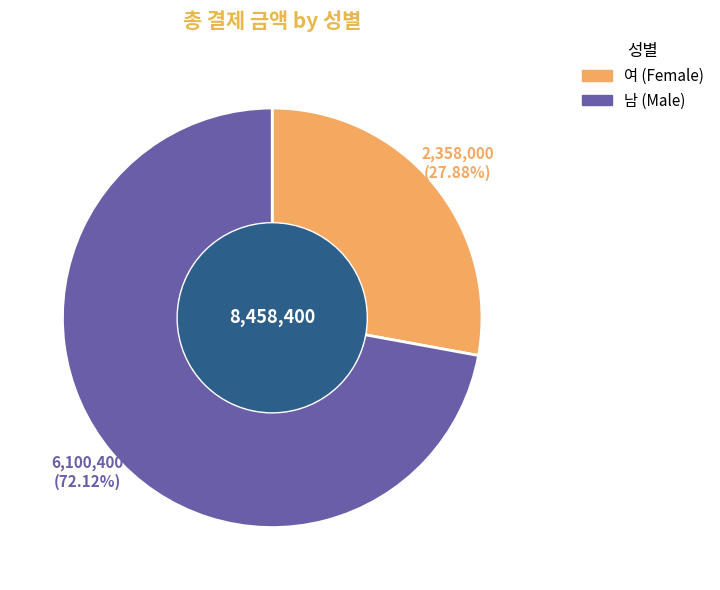

Is there a majority slice in this chart?

Yes